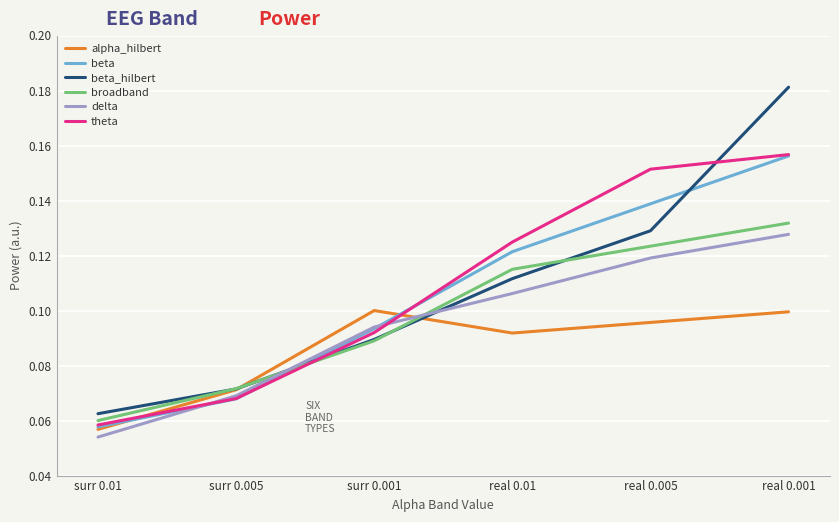

What position from the right is real 0.001?

1